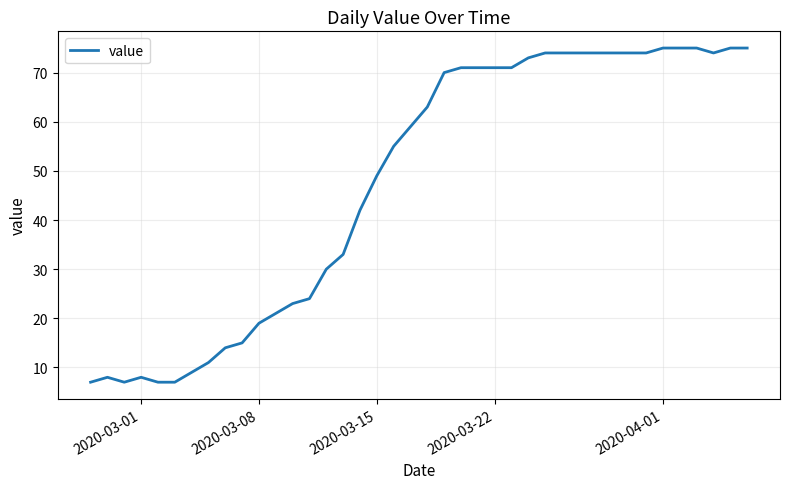

How many lines are shown in the chart?

1